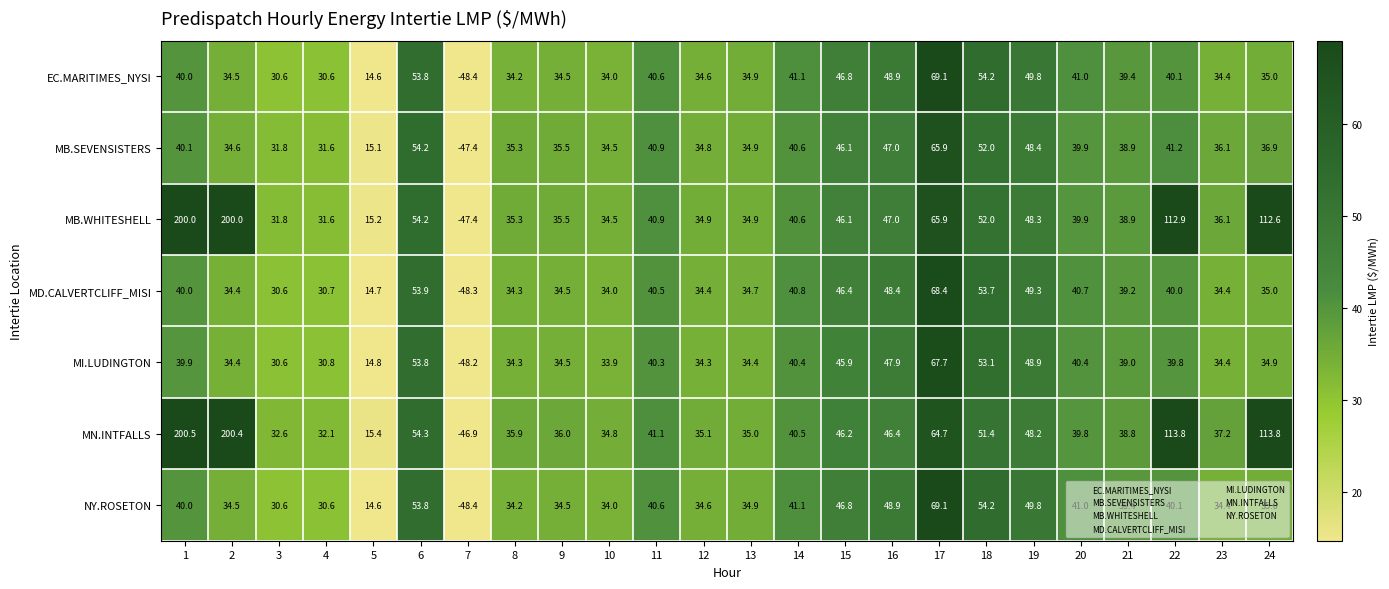

What is the sum of the MN.INTFALLS values at 14 and 22?

154.3